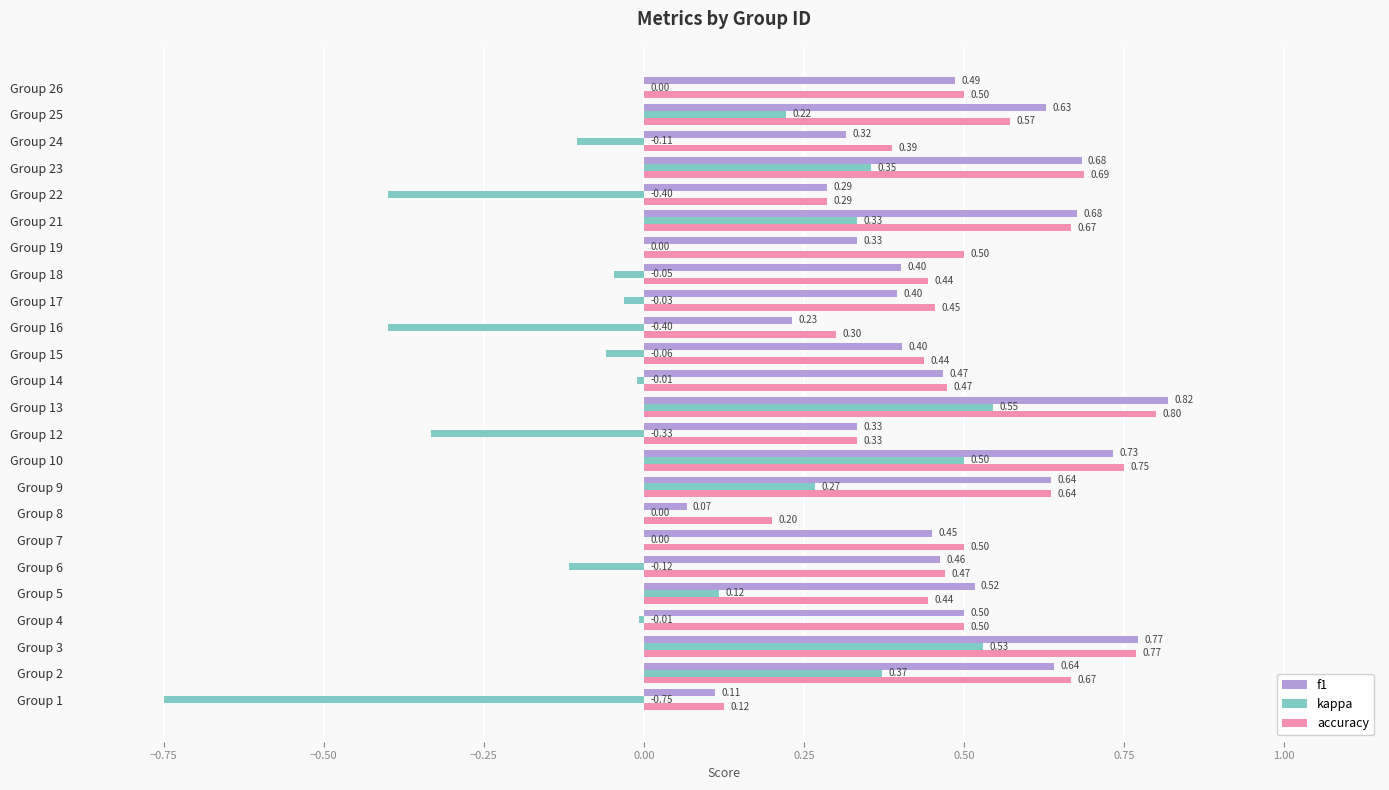

What is the sum of the kappa values at Group 2 and Group 4?

0.4